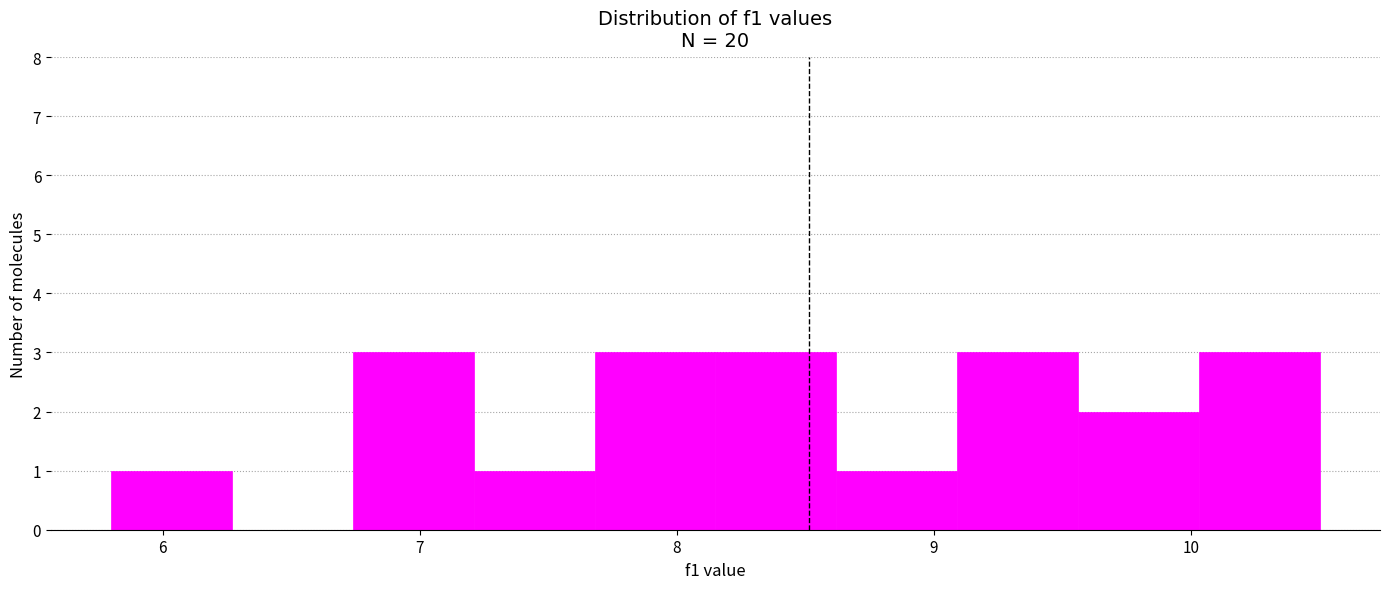

Reading left to right, list every bar in this chart as the range it spans on the x-axis followed by its height. Neither the bar edges nor the heights are printed on the chart, so give them approximately, as read against the axes.

5.80 to 6.27: 1
6.27 to 6.74: 0
6.74 to 7.21: 3
7.21 to 7.68: 1
7.68 to 8.15: 3
8.15 to 8.62: 3
8.62 to 9.09: 1
9.09 to 9.56: 3
9.56 to 10.03: 2
10.03 to 10.50: 3